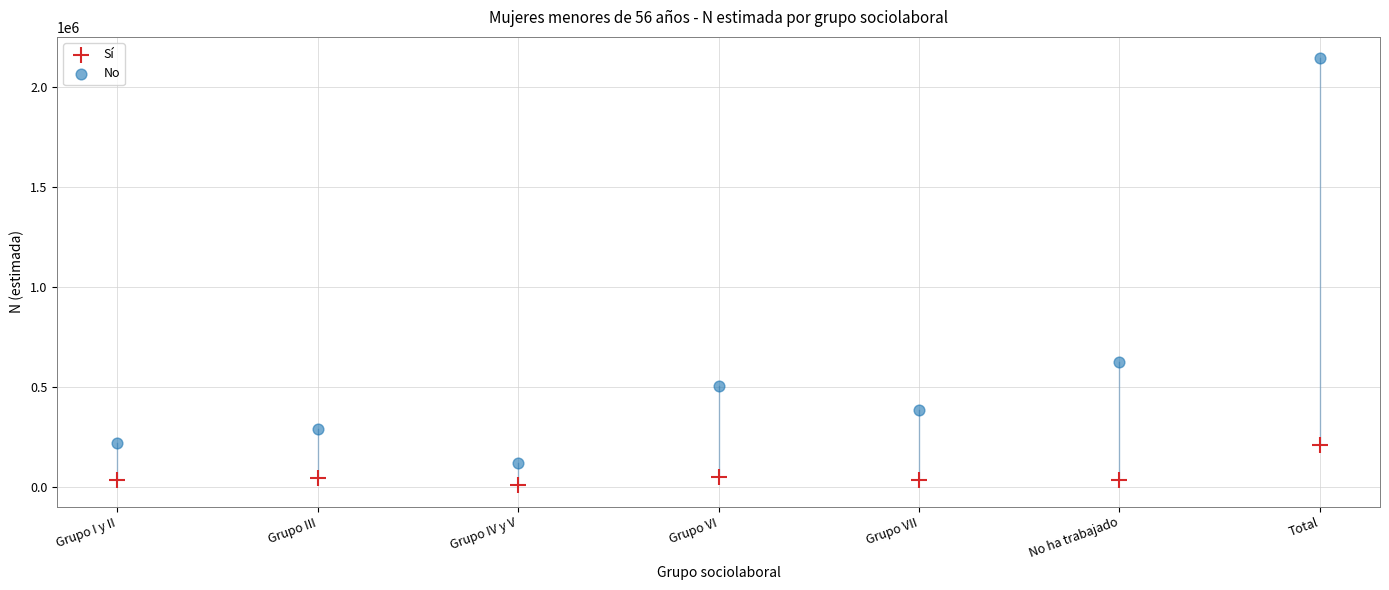

Which series contains the lowest Y value?

Sí